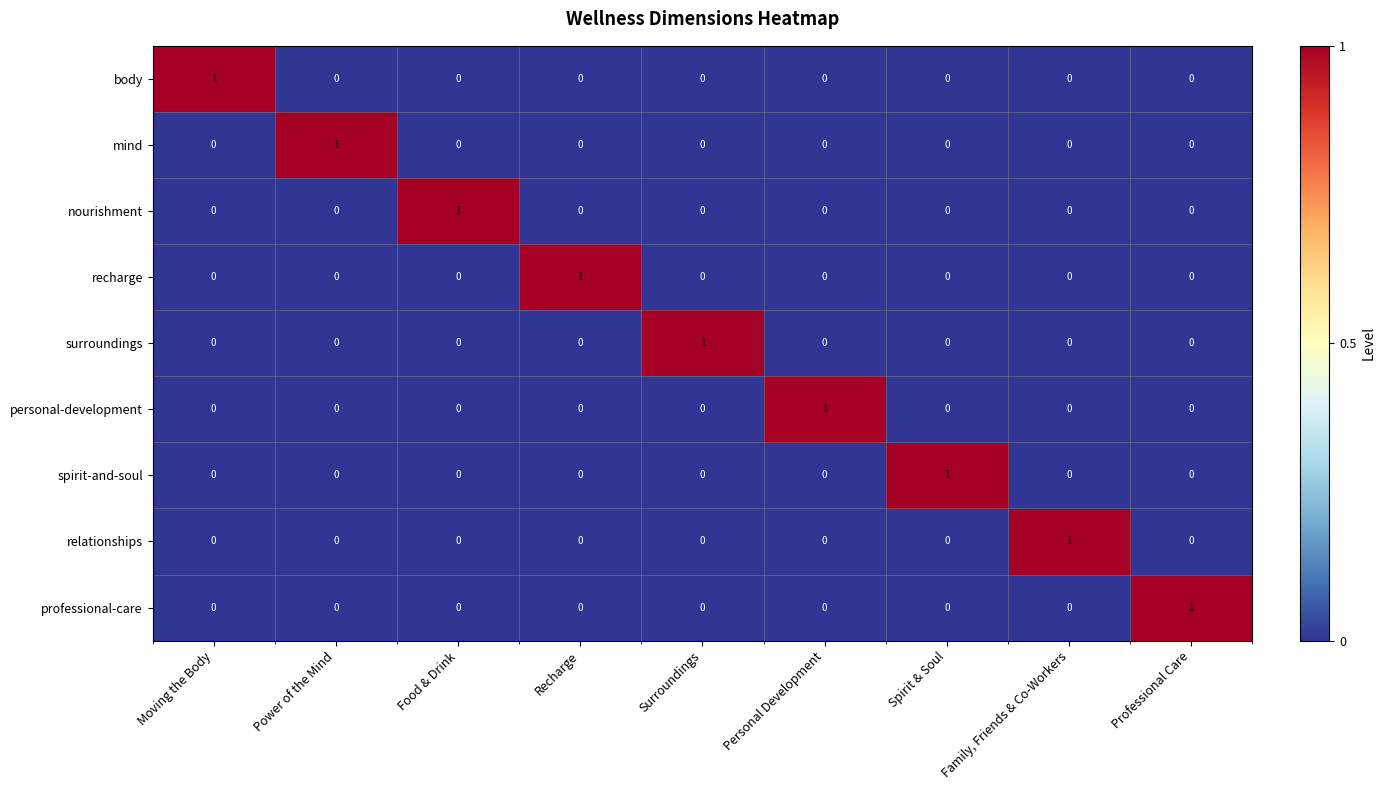

The value of nourishment at Food & Drink is 1. True or false?

True